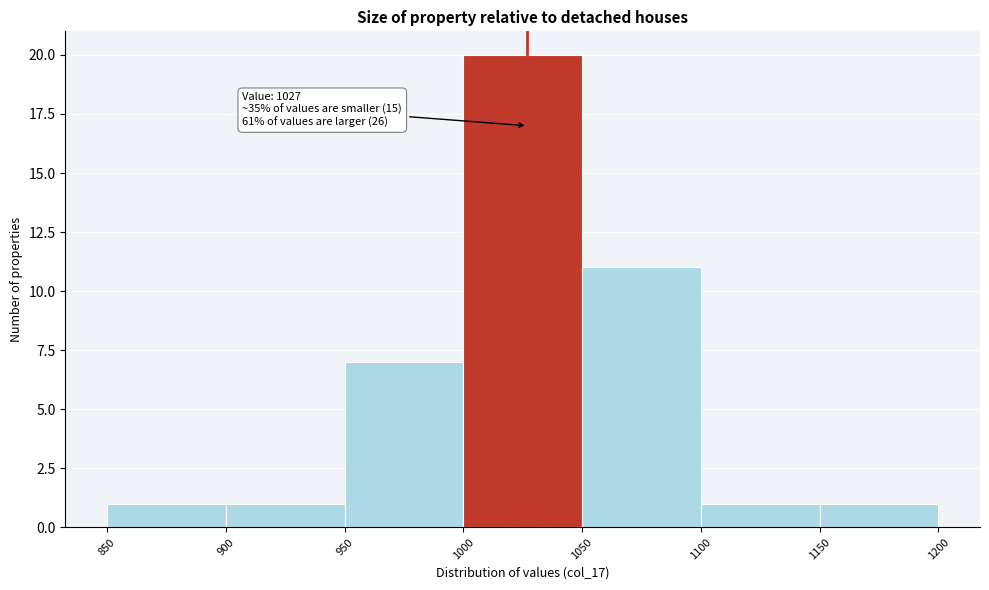

Which range on the x-axis has the tallest bar?

1000 to 1050